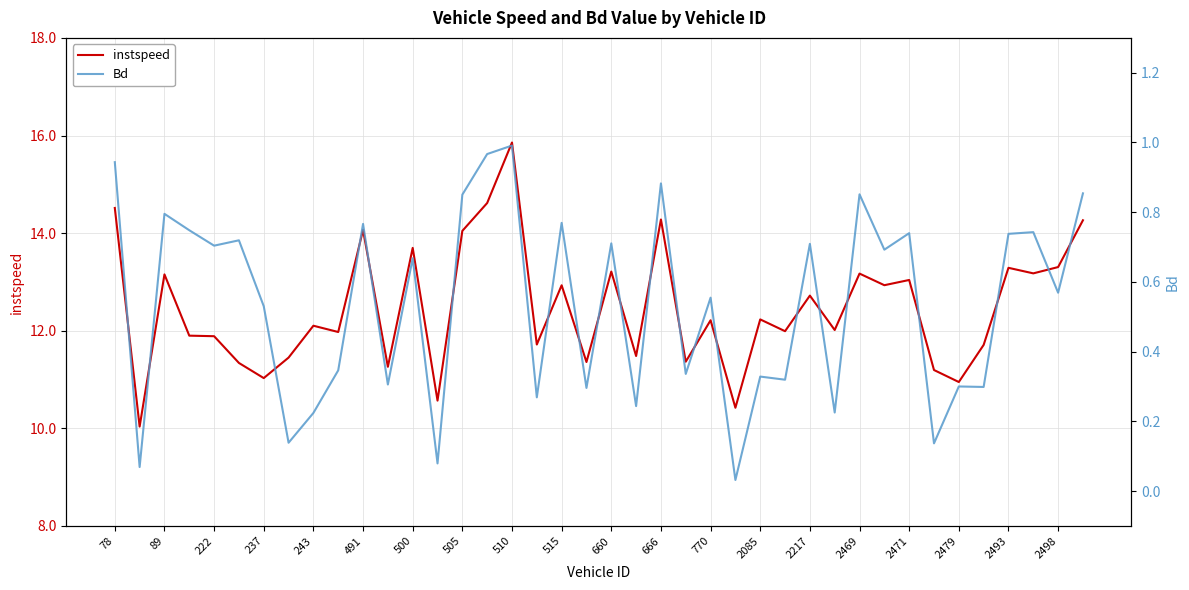

What is the value of the instspeed point at the 25th from the left?

12.2